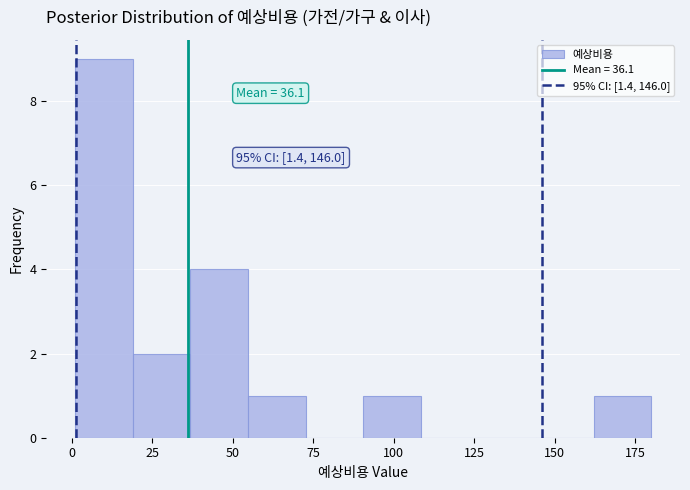

Read against the x-axis, roughly where is the centre of the tallest bar?

10